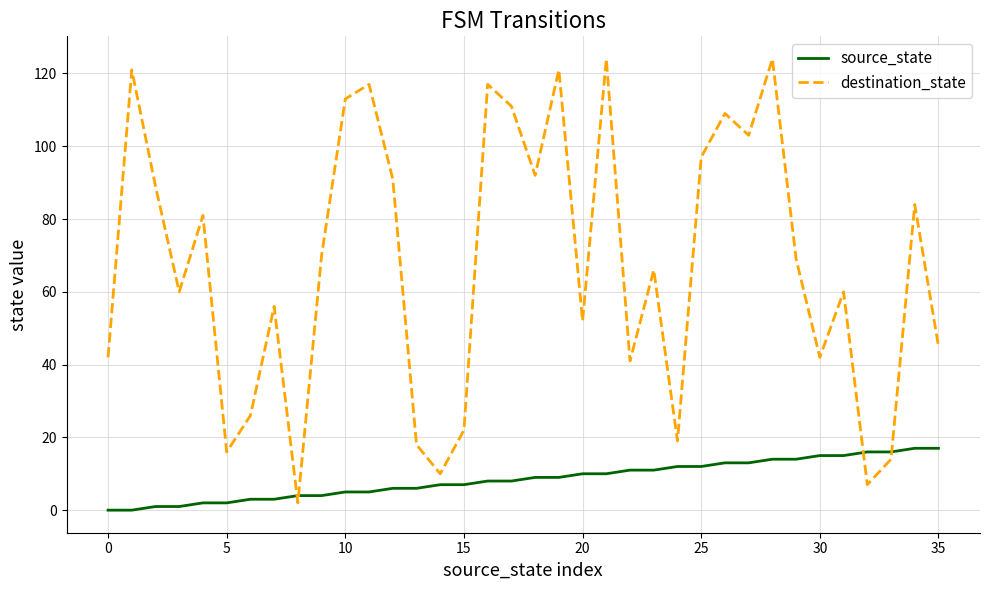

Reading left to right, transcribe all the data shown in this chart.

source_state: 0	0	1	1	2	2	3	3	4	4	5	5	6	6	7	7	8	8	9	9	10	10	11	11	12	12	13	13	14	14	15	15	16	16	17	17
destination_state: 42	121	89	60	81	16	26	56	2	70	113	117	91	18	10	22	117	111	92	121	52	124	41	66	19	97	109	103	124	69	42	60	7	14	84	45